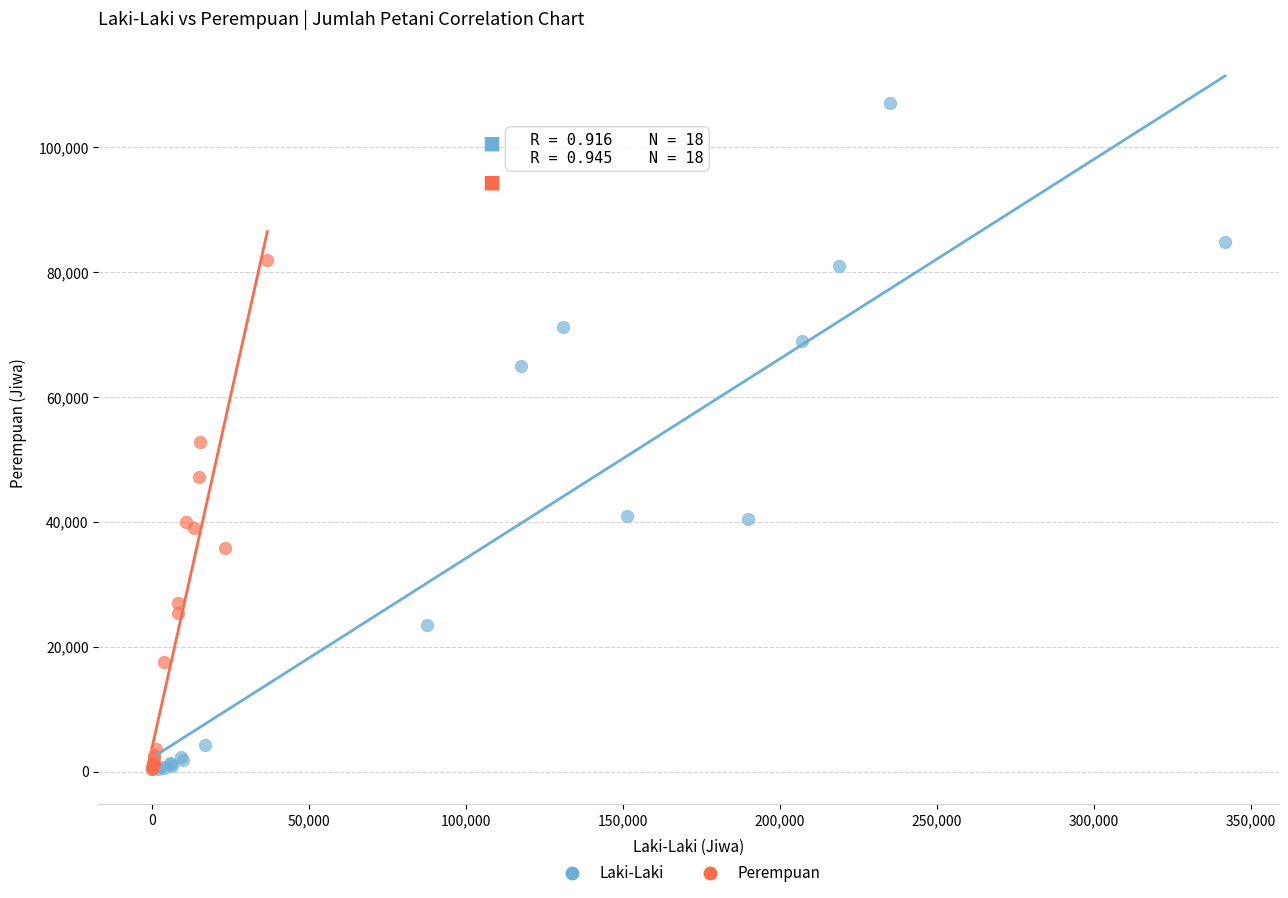

Which series reaches the maximum Y coordinate?

Laki-Laki